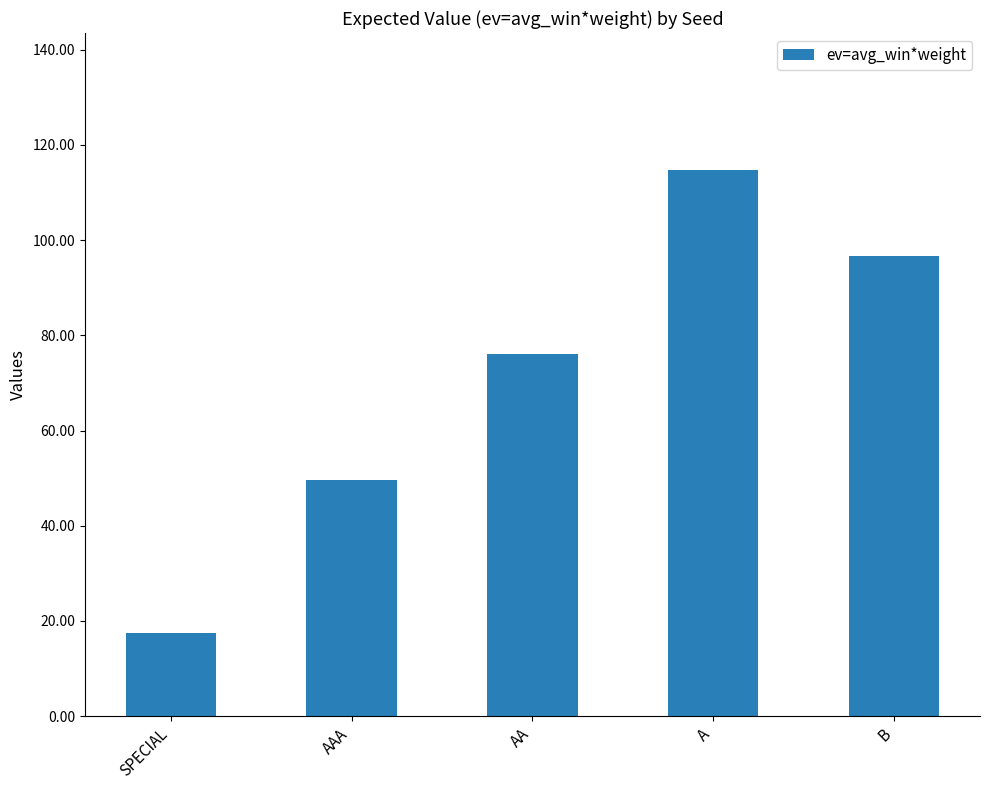

What is the greatest value displayed?

114.8